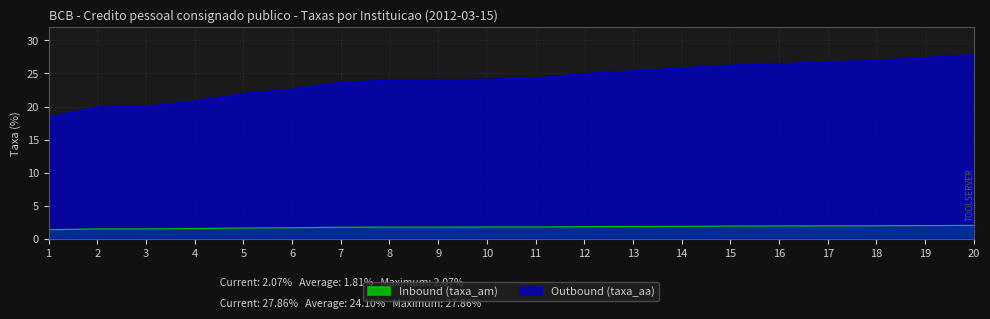

Reading left to right, transcribe all the data shown in this chart.

Inbound (taxa_am): 1=1.4	2=1.5	3=1.5	4=1.6	5=1.7	6=1.7	7=1.8	8=1.8	9=1.8	10=1.8	11=1.8	12=1.9	13=1.9	14=1.9	15=2.0	16=2.0	17=2.0	18=2.0	19=2.0	20=2.1
Outbound (taxa_aa): 1=18.4	2=19.9	3=20.0	4=20.9	5=22.0	6=22.6	7=23.7	8=24.0	9=24.0	10=24.1	11=24.3	12=25.0	13=25.4	14=25.9	15=26.3	16=26.5	17=26.8	18=27.0	19=27.4	20=27.9